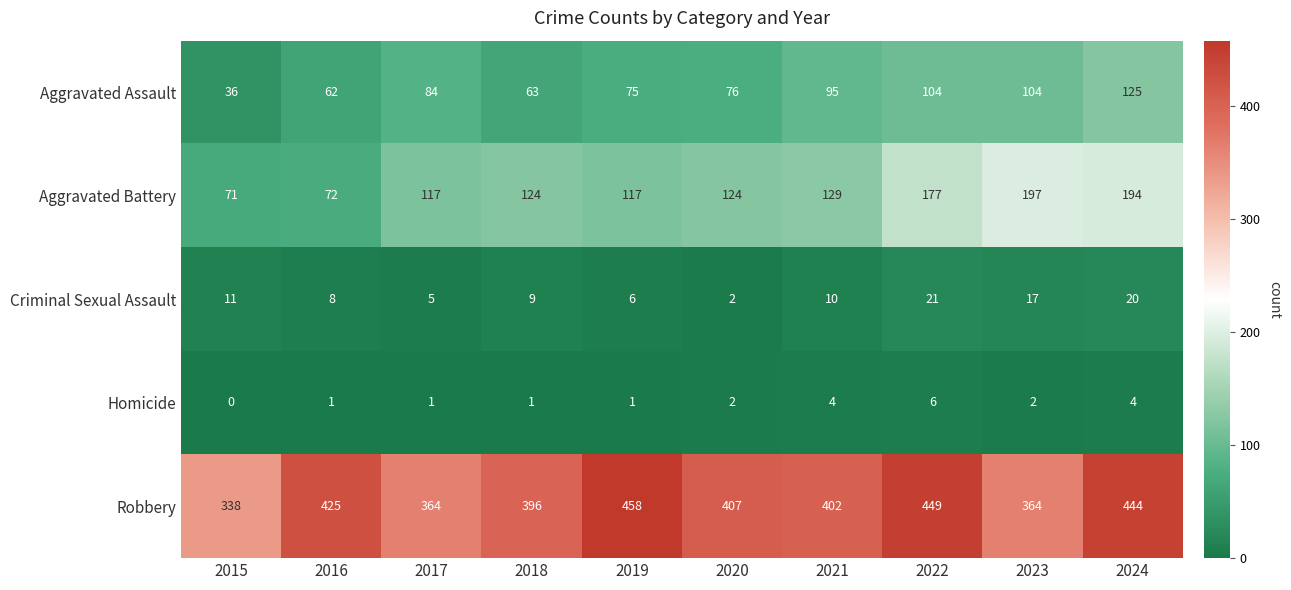

What is the sum of all Aggravated Battery values?

1322